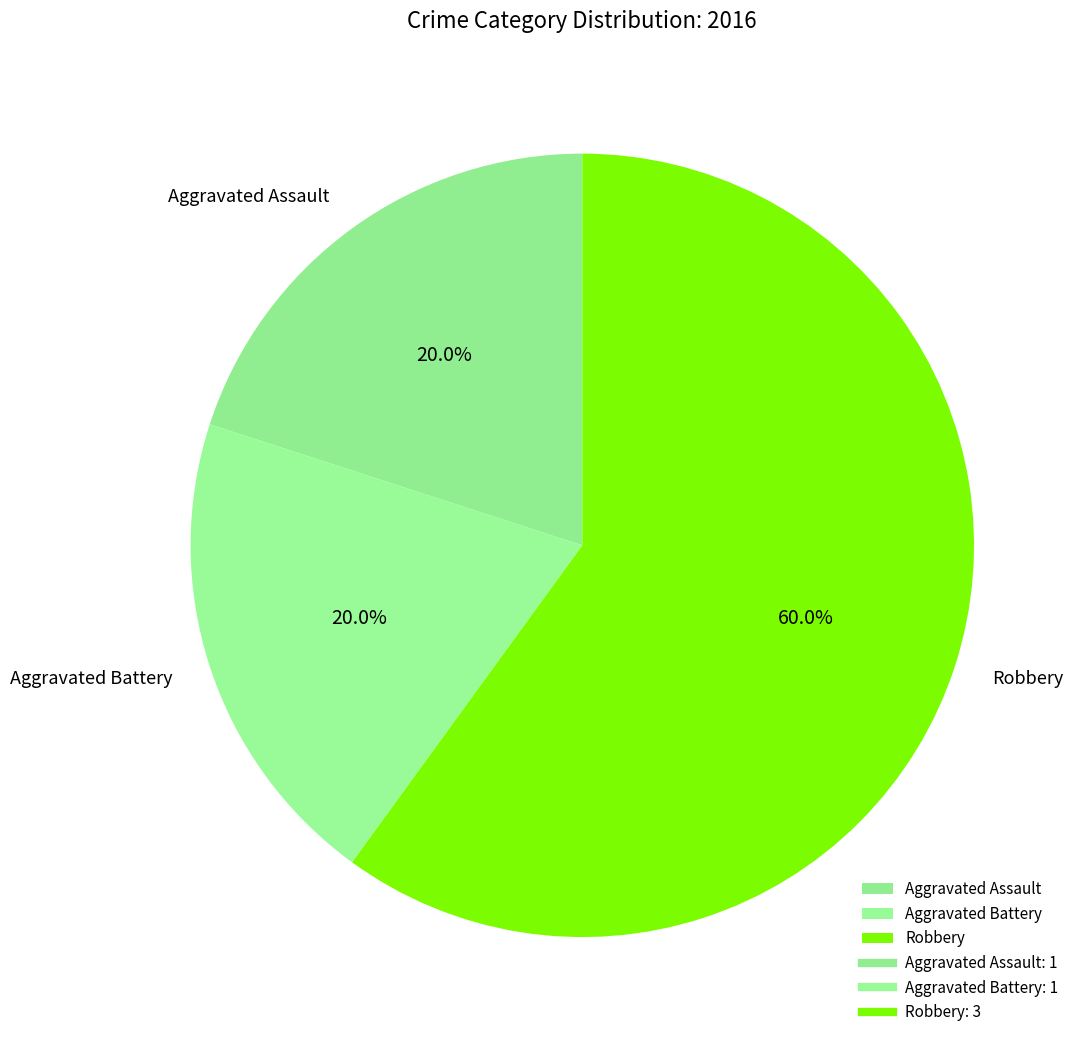

Which category has the biggest portion of the pie?

Robbery